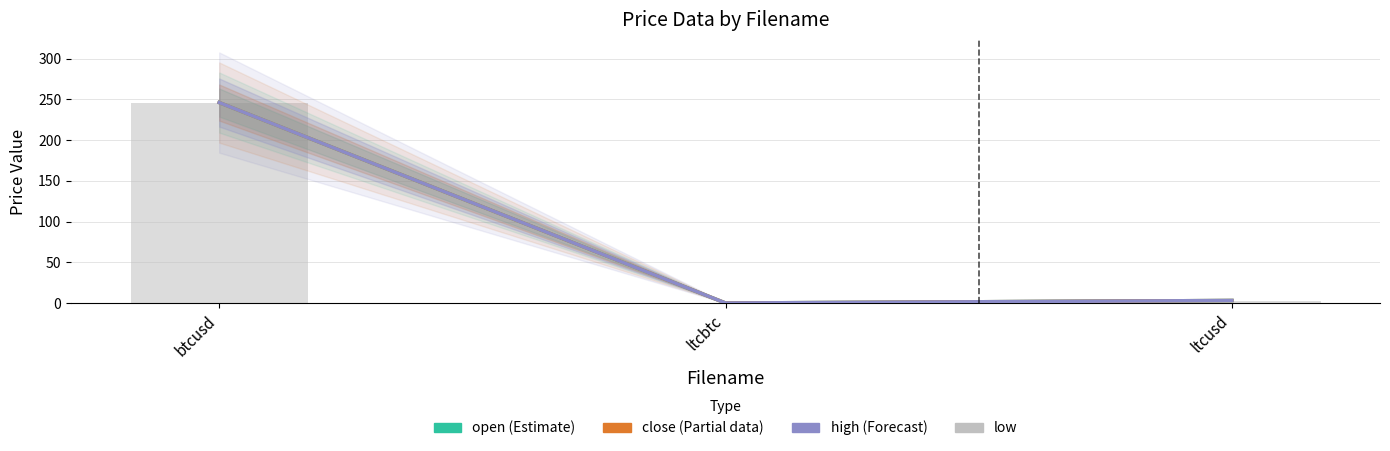

What is the difference between the high values at btcusd and ltcusd?

242.9